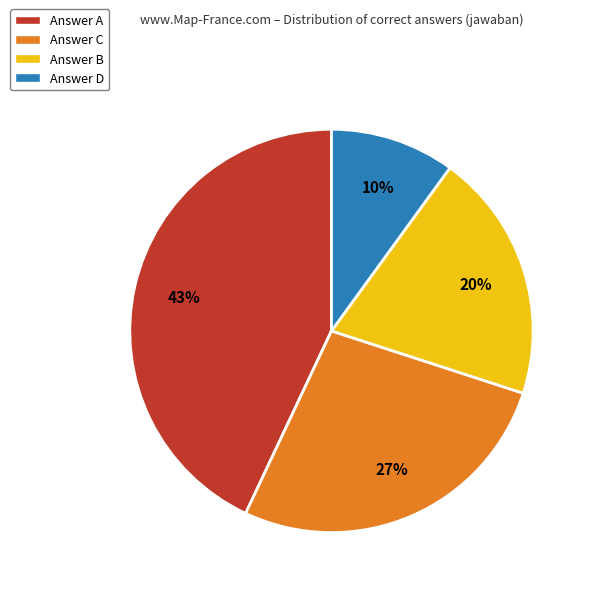

What is the ratio of the value at Answer D to the value at Answer B?

0.5